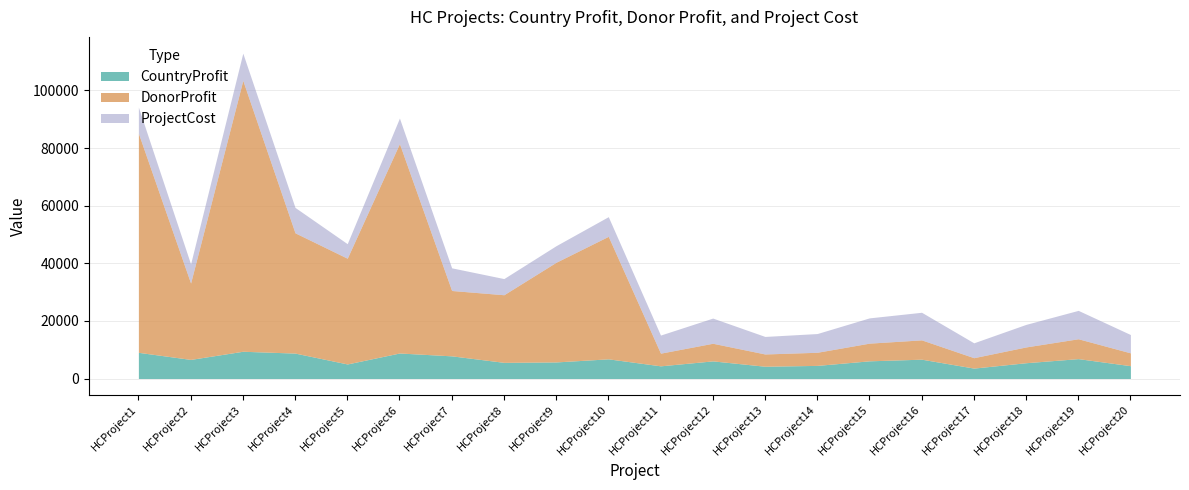

What are all the series names shown in the legend?

CountryProfit, DonorProfit, ProjectCost